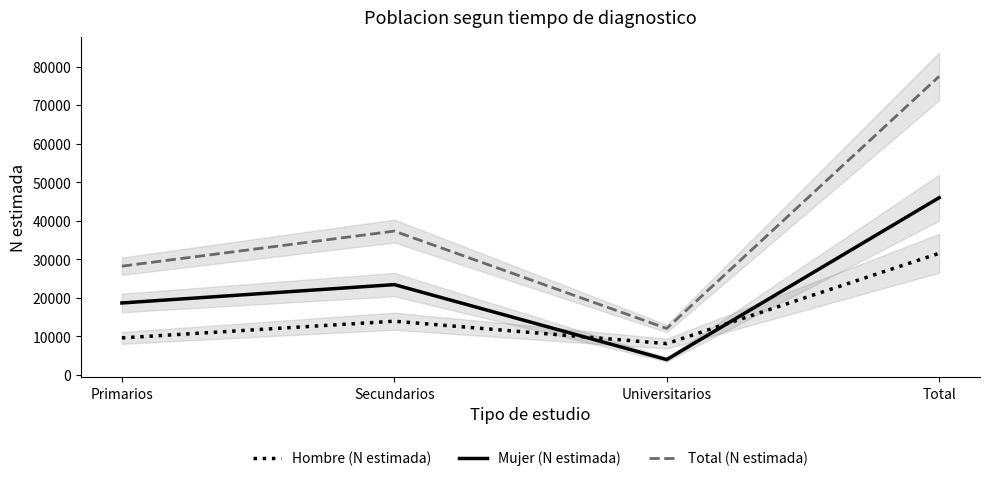

True or false: Mujer (N estimada) and Total (N estimada) cross at least once.

False